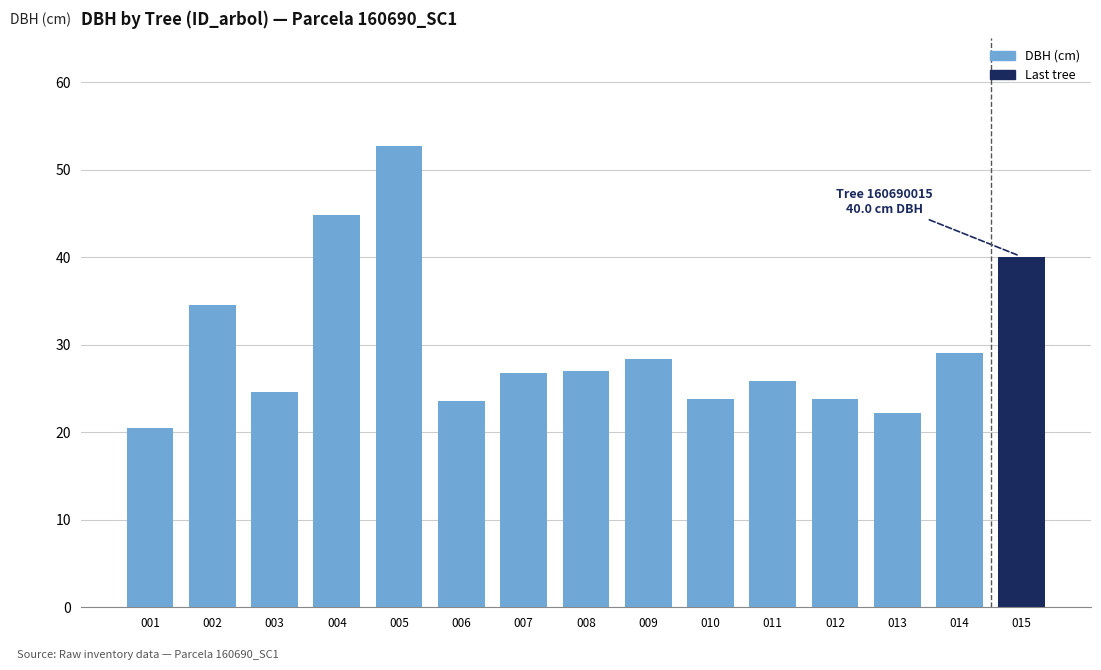

Approximately how many times larger is the value at 007 compared to 001?

1.3